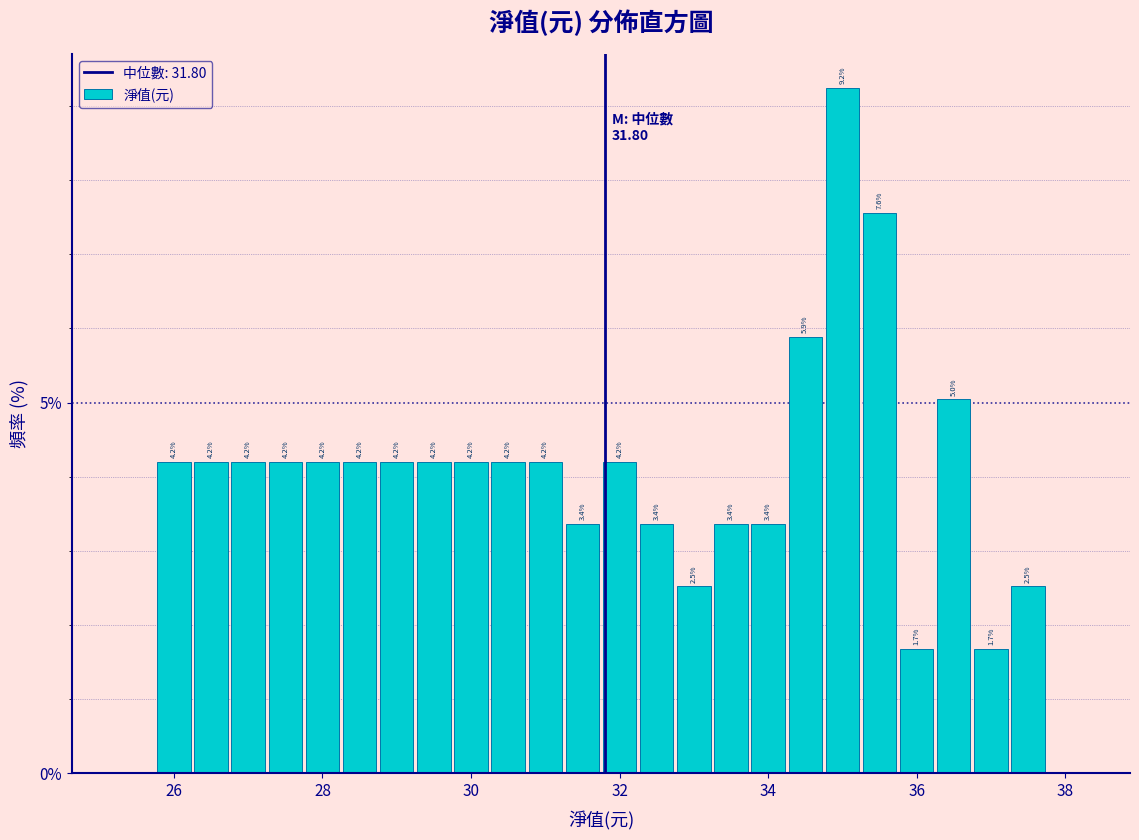

Around what value on the x-axis is the tallest bar? Give the approximate position of its centre, as read against the axis.

35.0